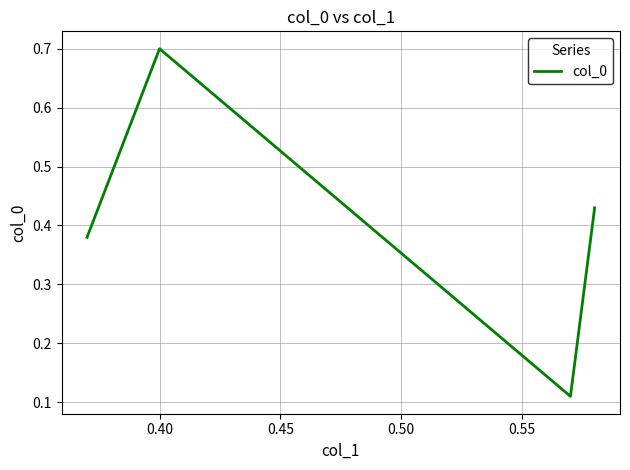

What is the maximum value shown in the chart?

0.7